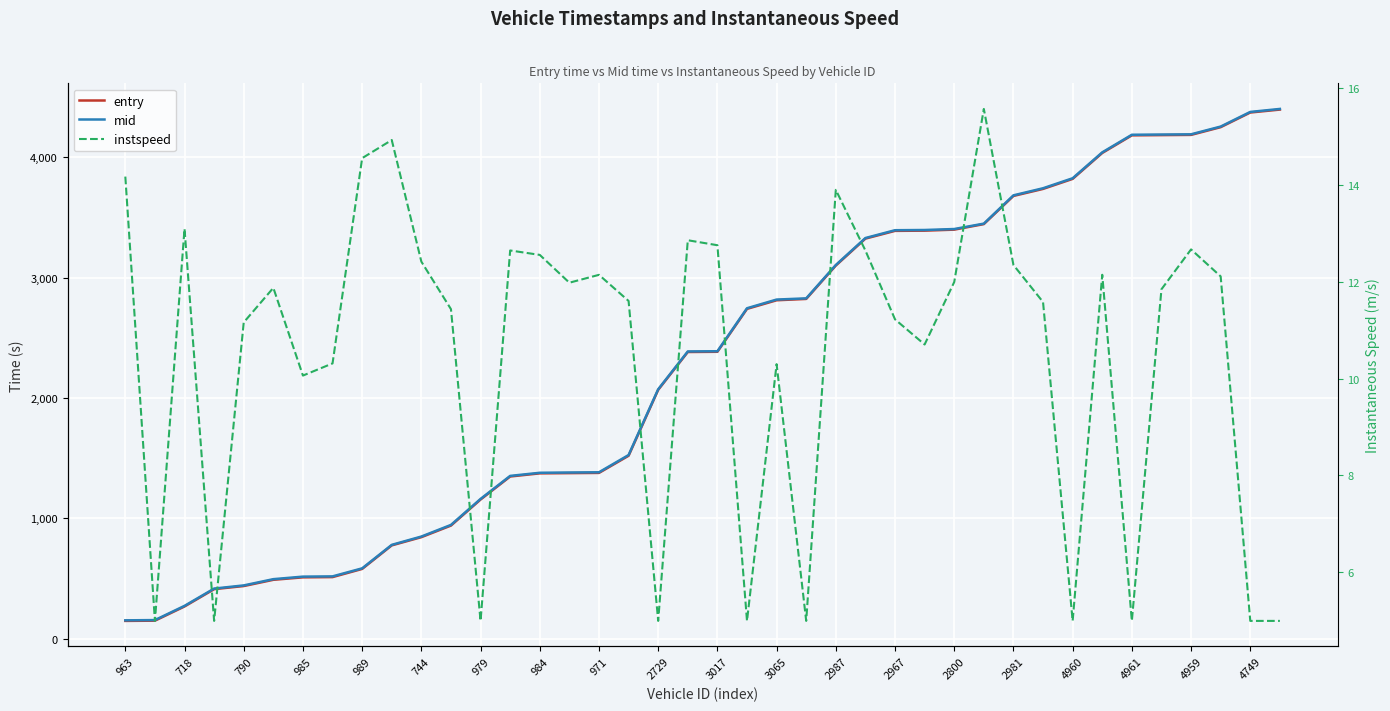

List the series in order of their peak value, highest first.

mid, entry, instspeed